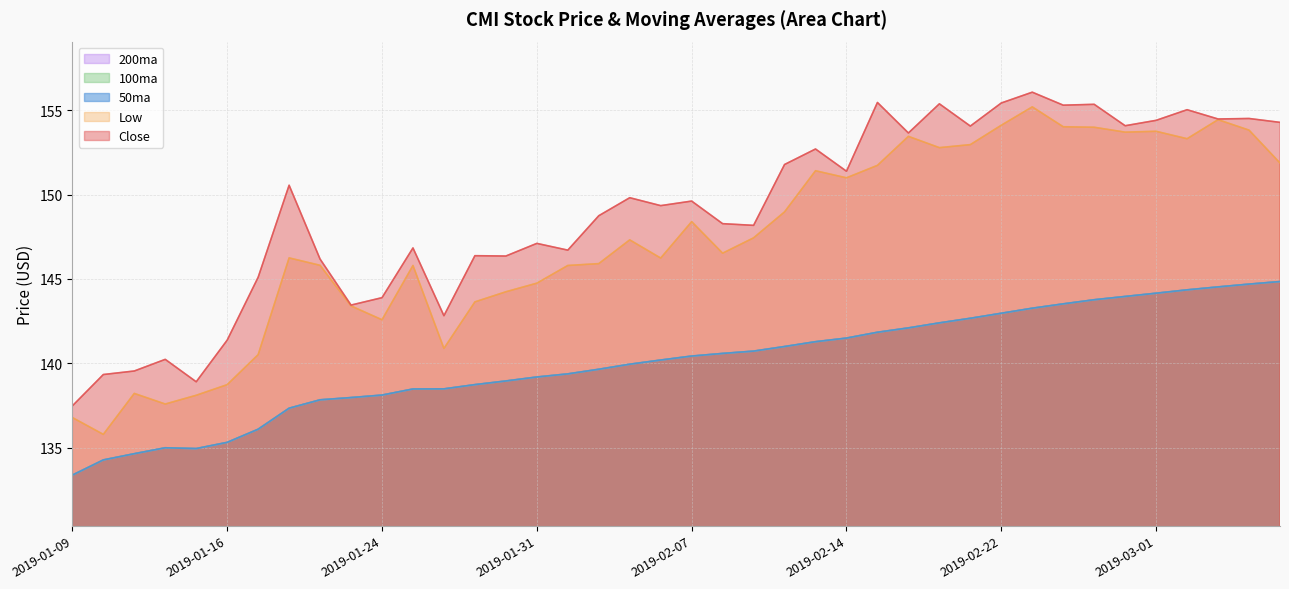

The value of 50ma at 2019-02-27 is 143.8. True or false?

True